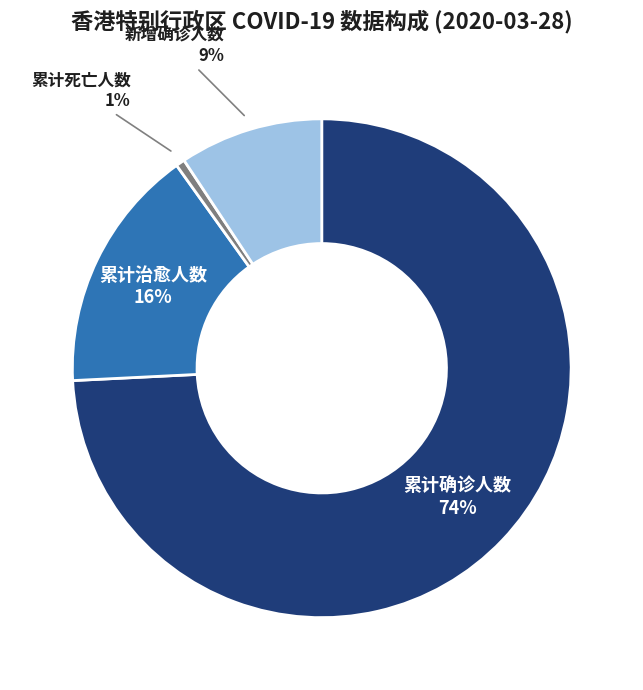

Which category has the smallest portion of the pie?

累计死亡人数